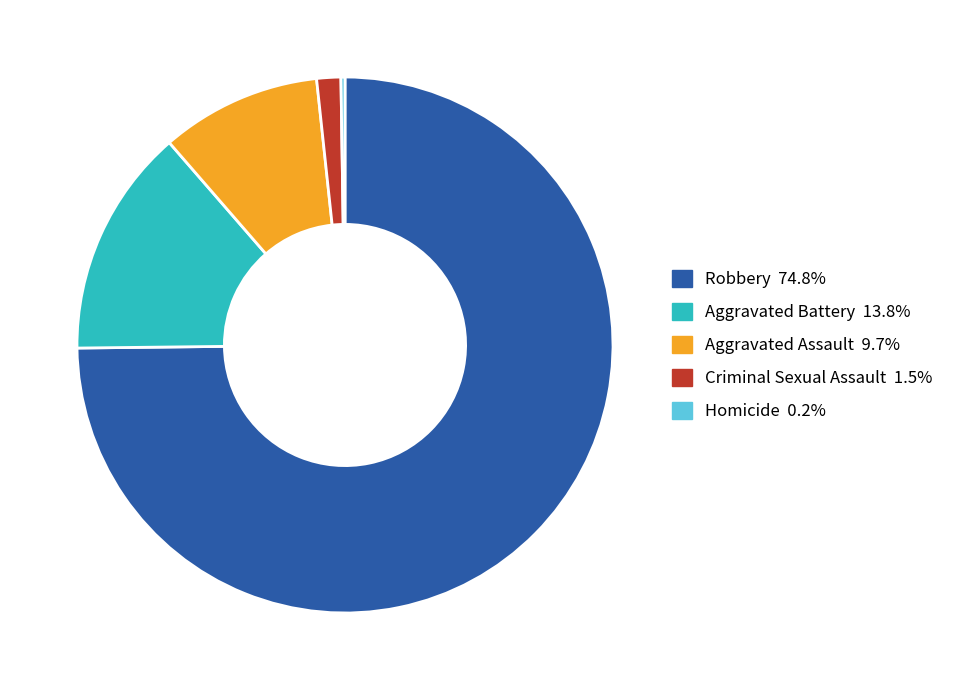

Which slice is the largest?

Robbery